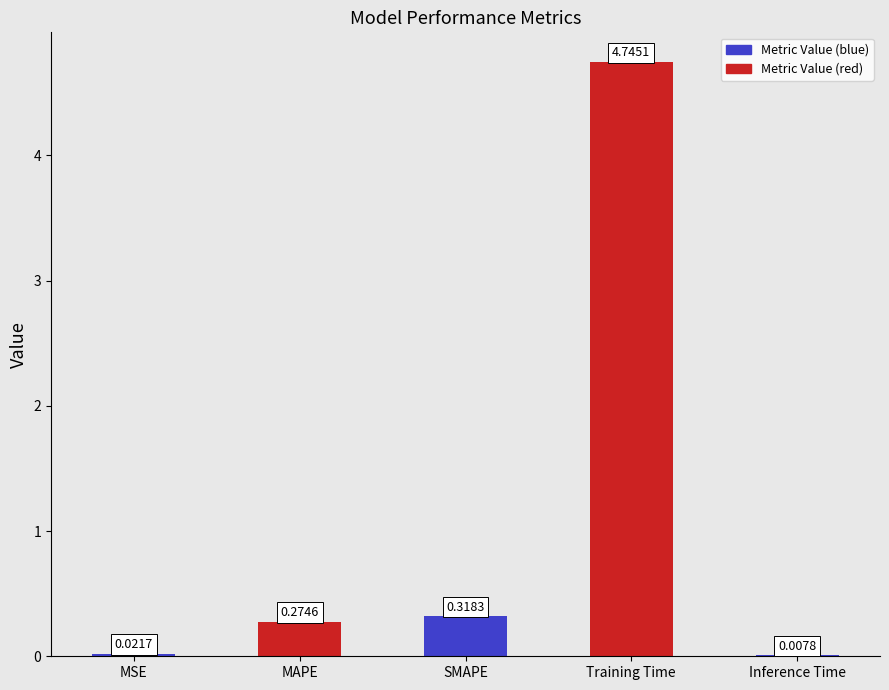

What is the sum of all values?

5.4